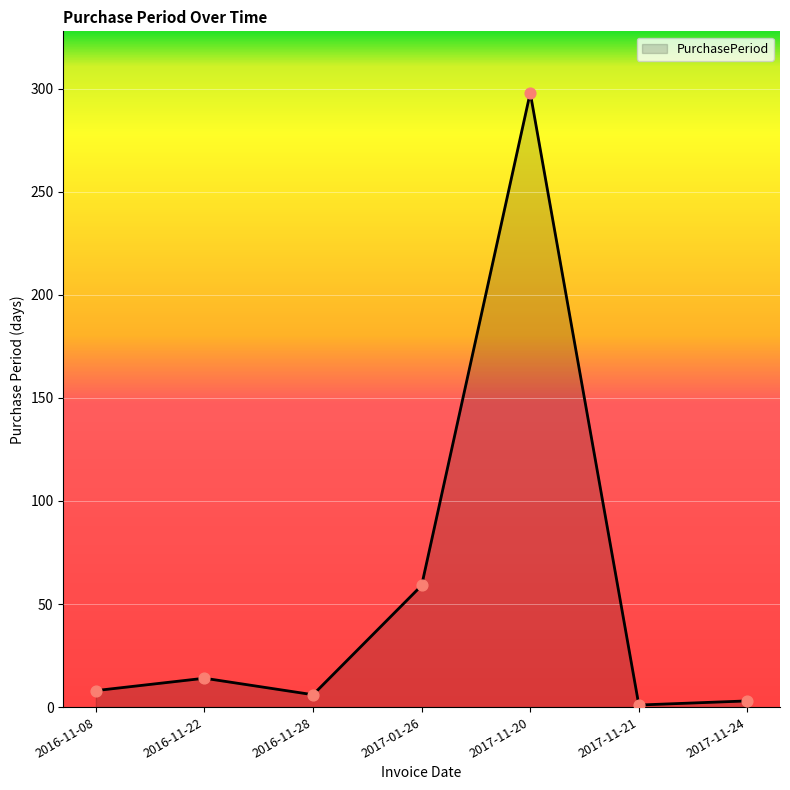

Approximately how many times larger is the value at 2017-01-26 compared to 2017-11-20?

0.2